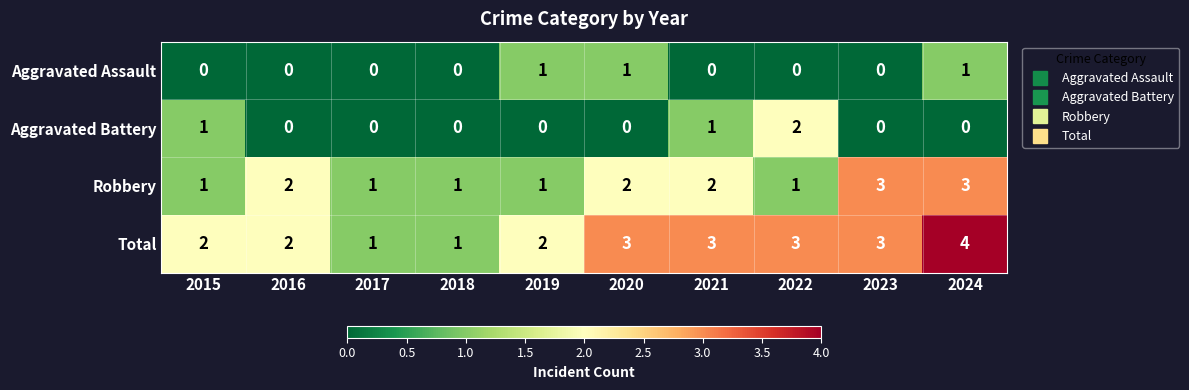

How many categories are shown in the chart?

10